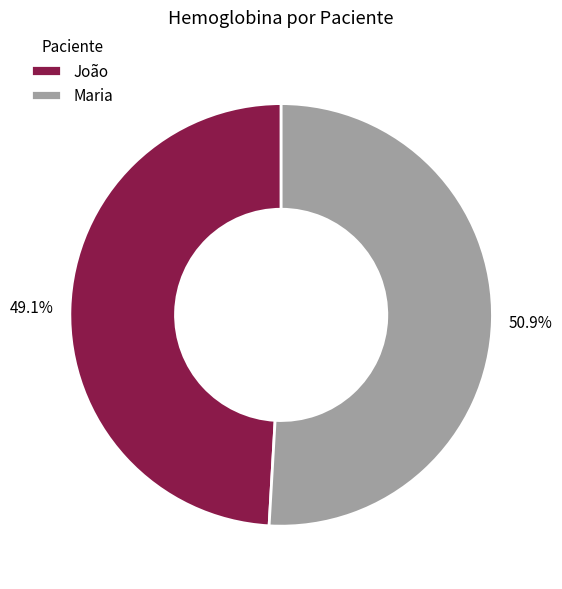

Approximately how many times larger is the value at Maria compared to João?

1.0